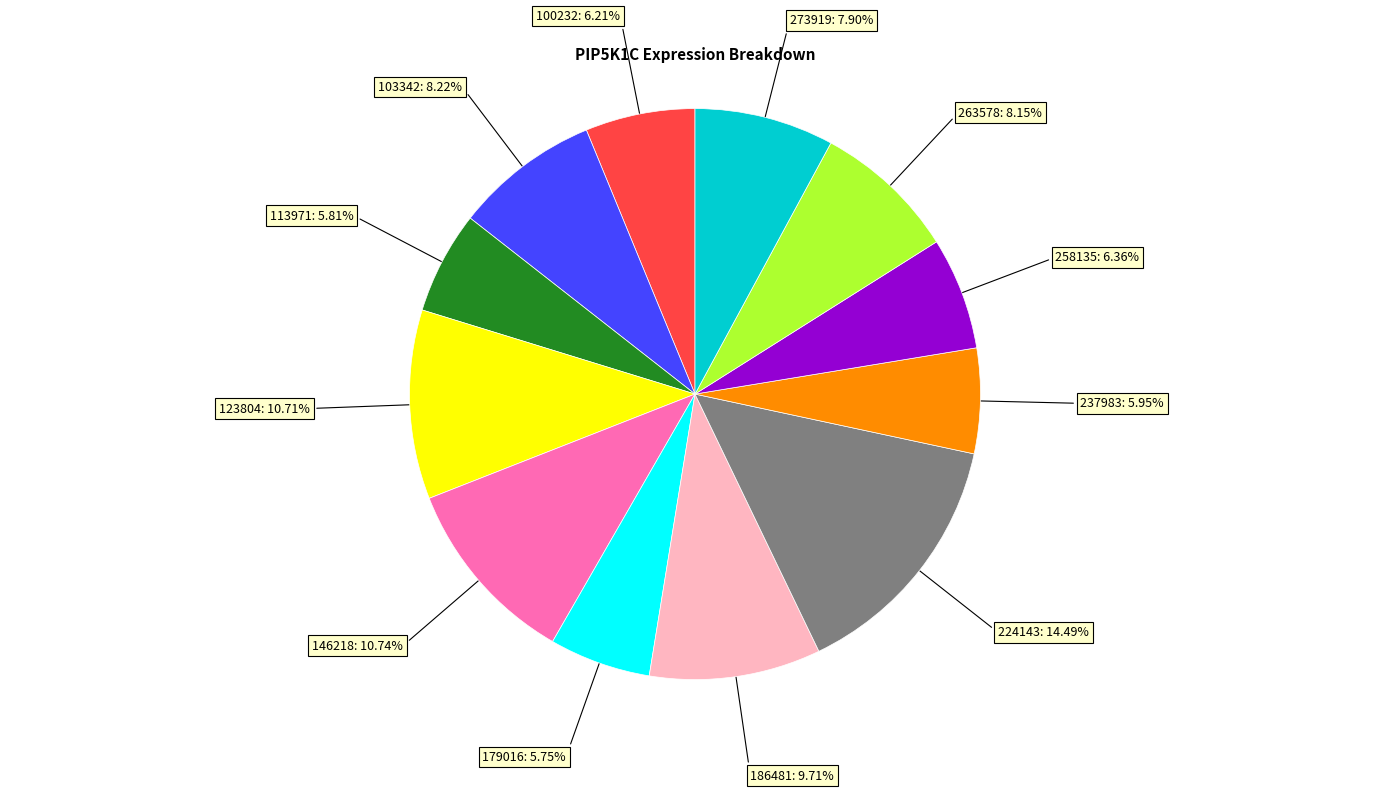

What percentage is NOT represented by 224143?

85.5%